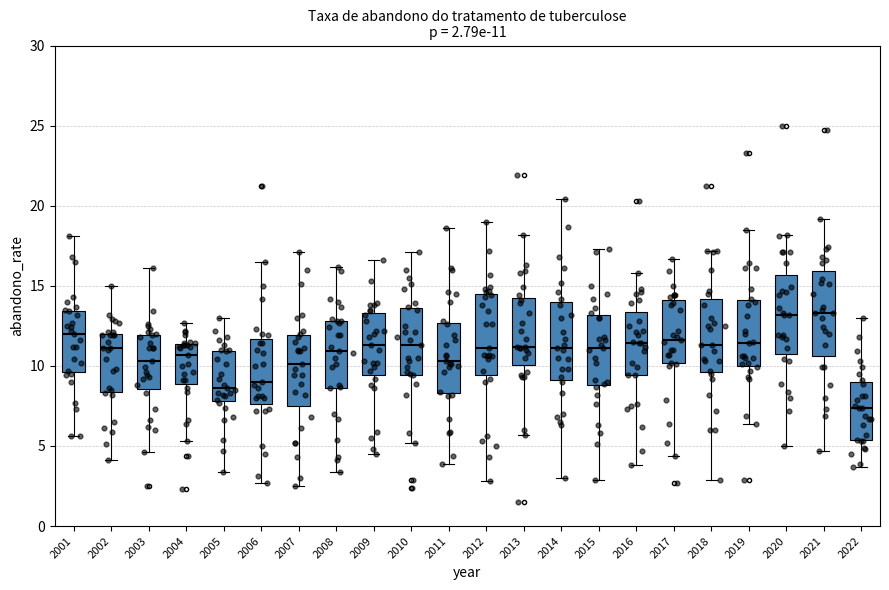

Which box's median line is the lowest?

2022